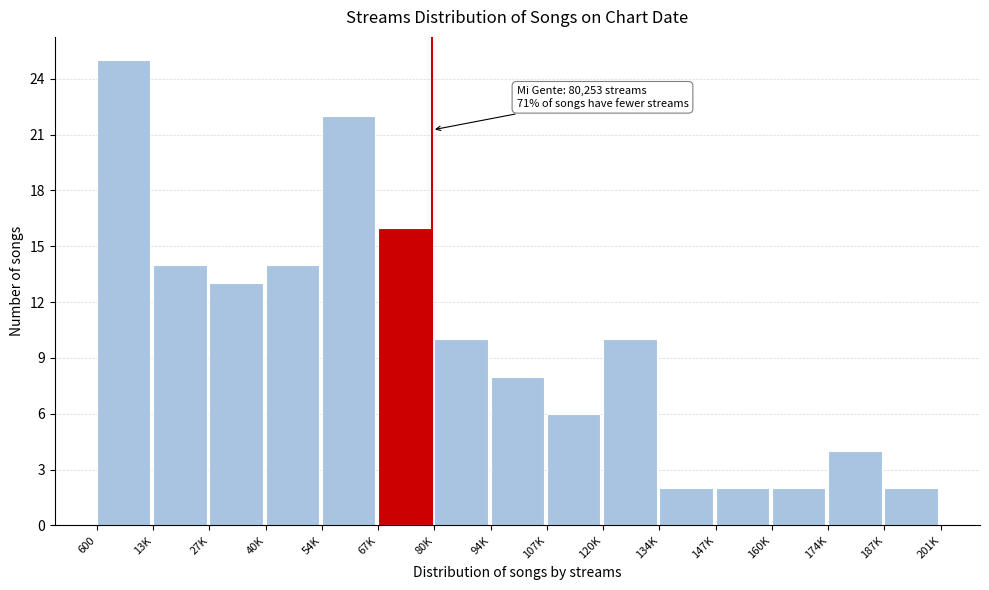

Reading left to right, extract all data points from this chart.

600=25	13K=14	27K=13	40K=14	54K=22	67K=16	80K=10	94K=8	107K=6	120K=10	134K=2	147K=2	160K=2	174K=4	187K=2